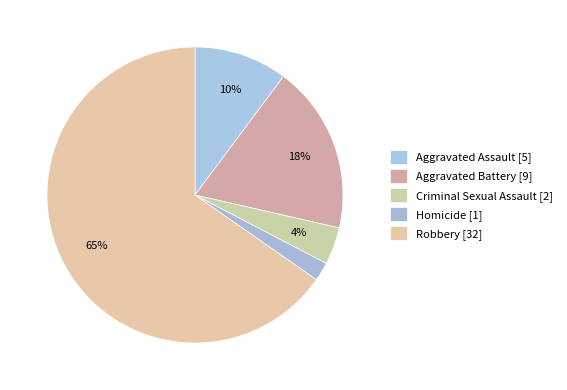

Count the number of slices in the pie.

5